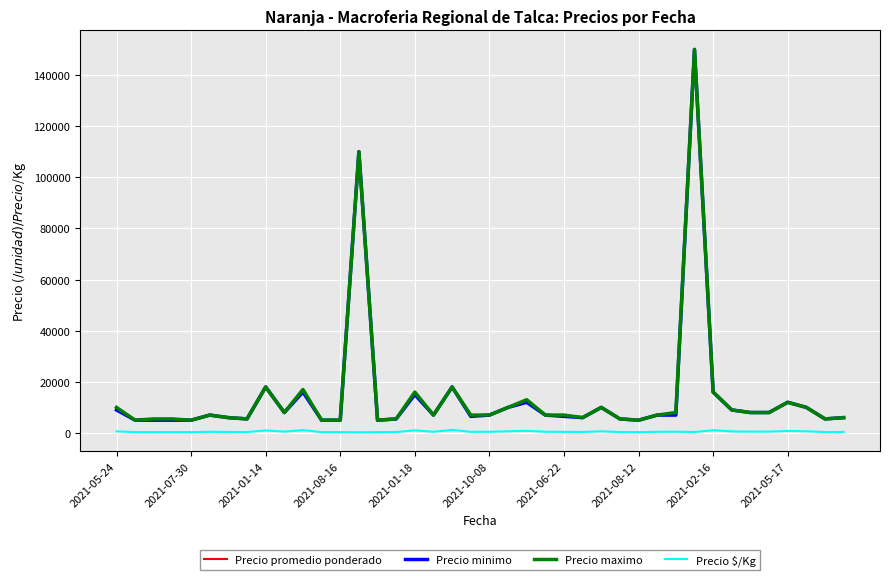

What is the greatest value displayed?

150000